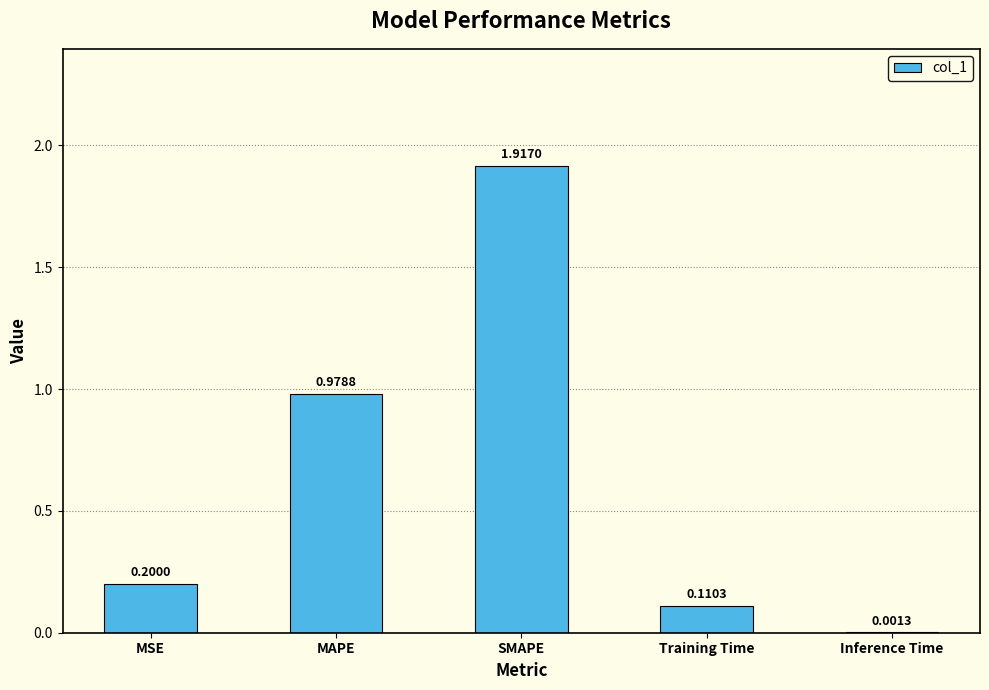

Which category has the highest value across all series?

SMAPE